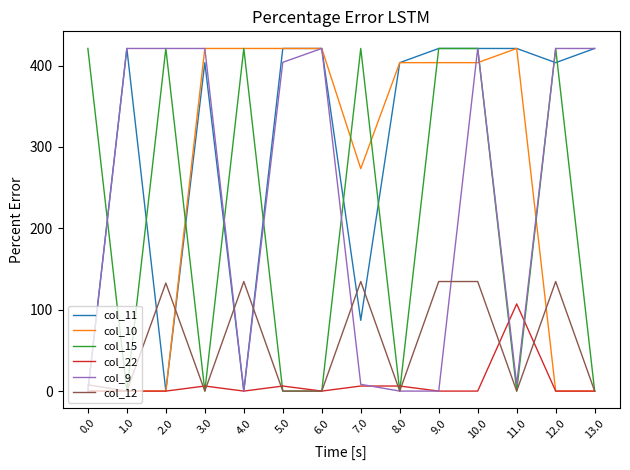

The value of col_12 at 9.0 is 184.0. True or false?

False